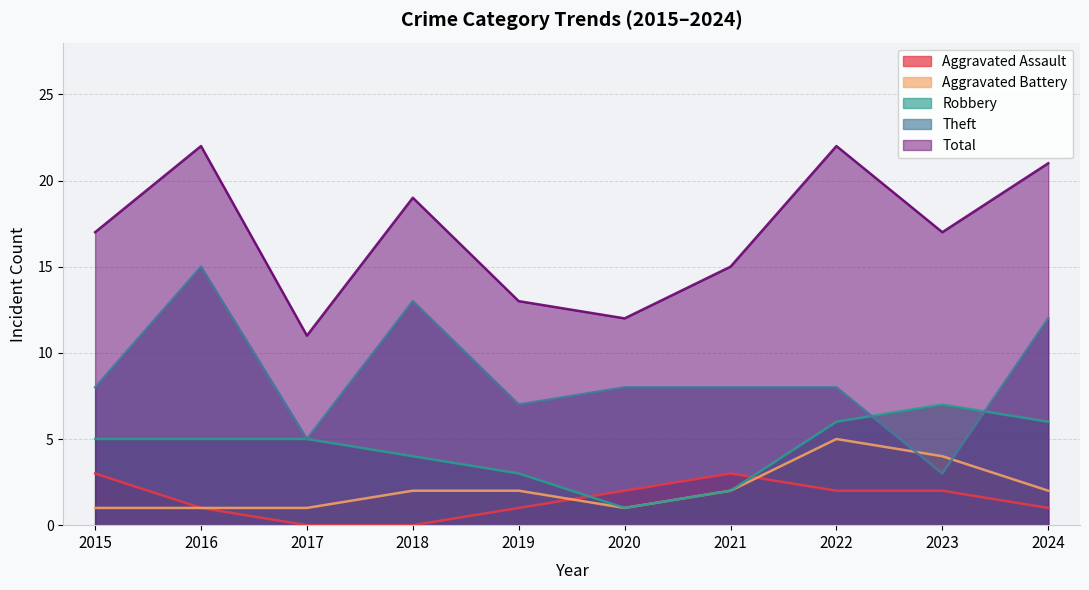

The Robbery series shows 5 at 2016. True or false?

True